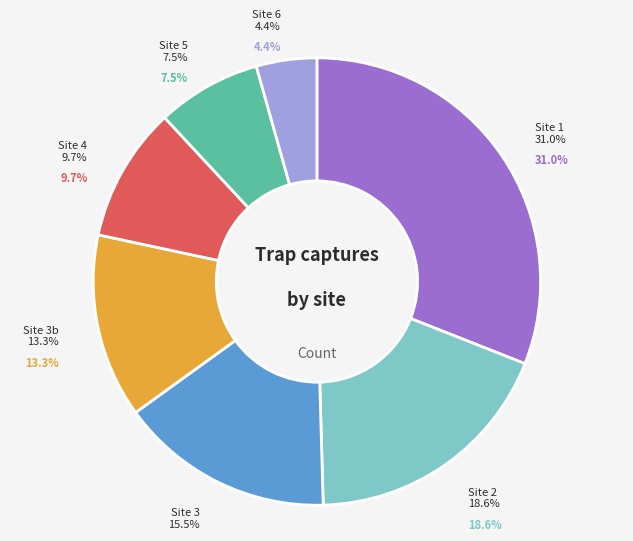

Which category has the biggest portion of the pie?

Site 1